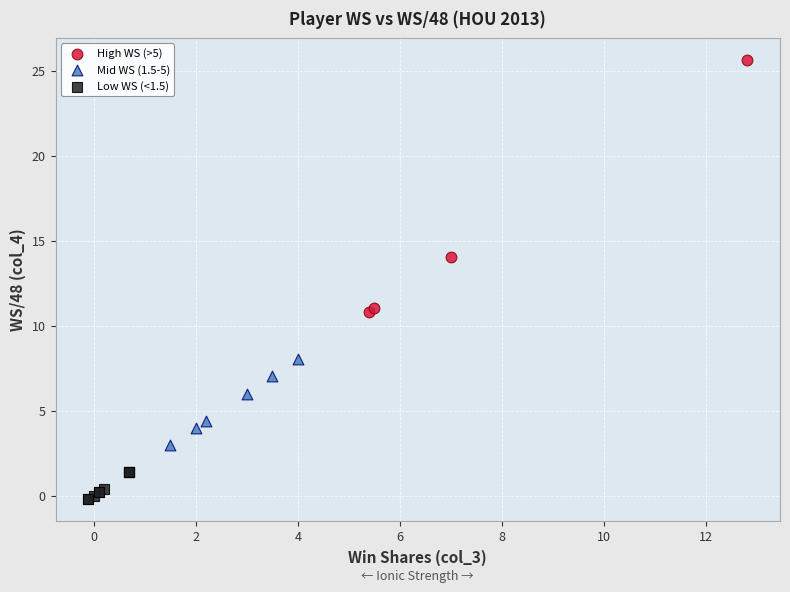

Which series reaches the maximum Y coordinate?

High WS (>5)